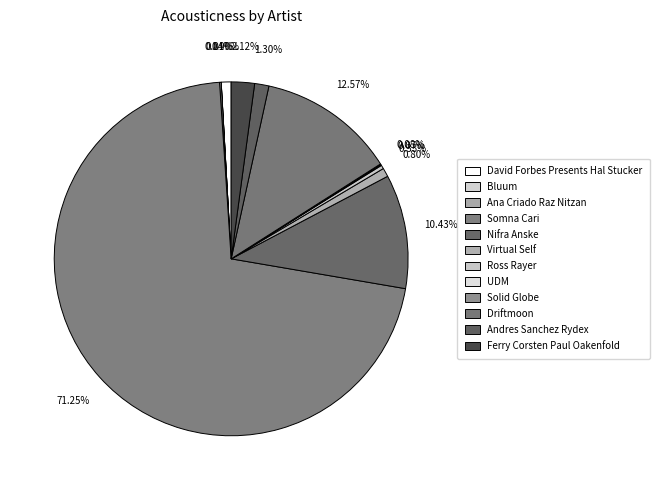

How many segments does this pie chart have?

12